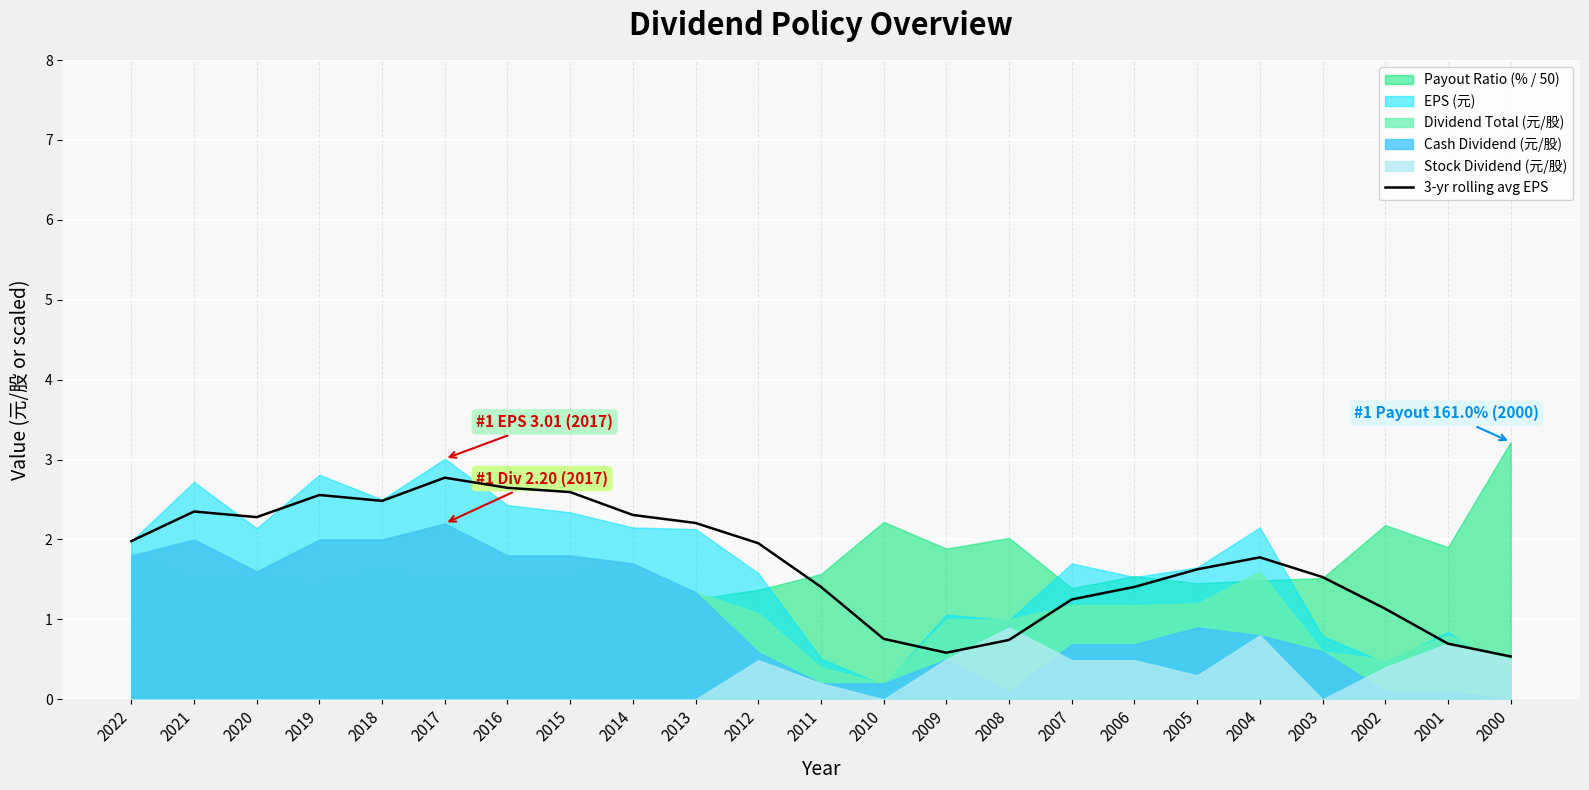

The 3-yr rolling avg EPS series shows 0.5 at 2000. True or false?

True